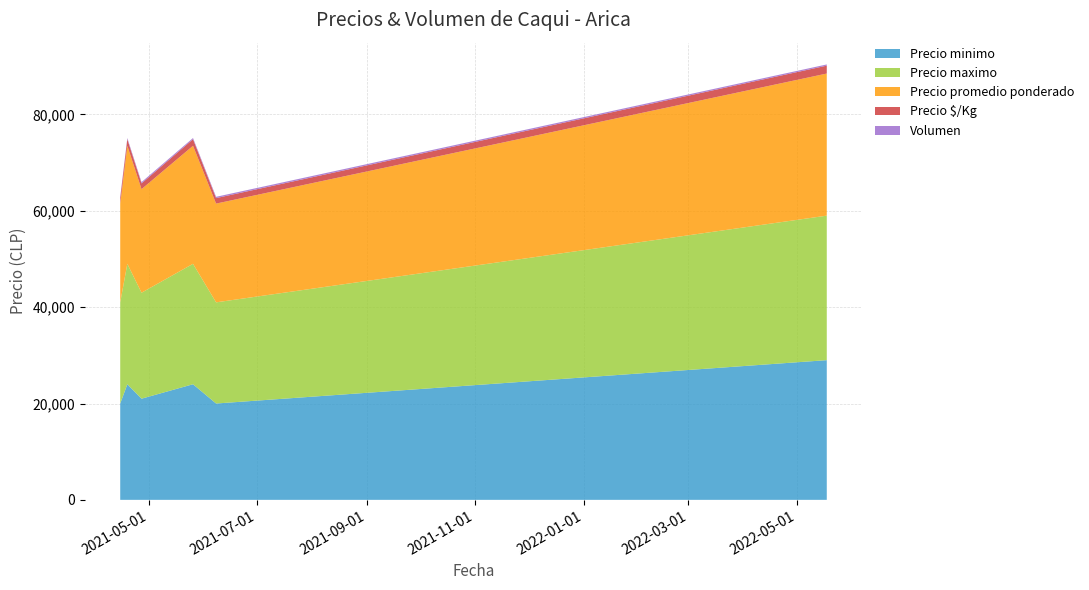

What is the highest value of the Precio minimo series?

29000